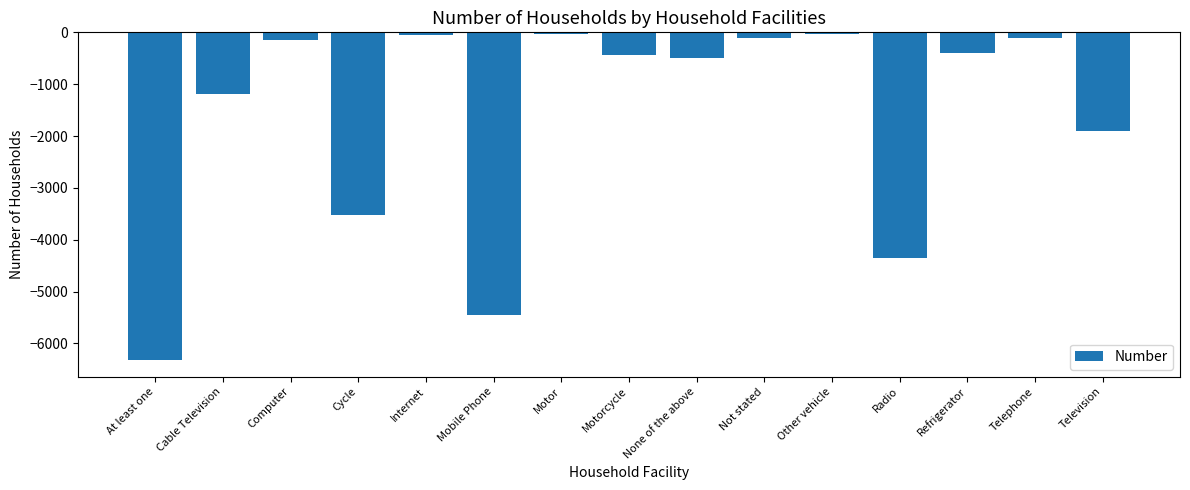

What is the label of the 7th bar from the left?

Motor